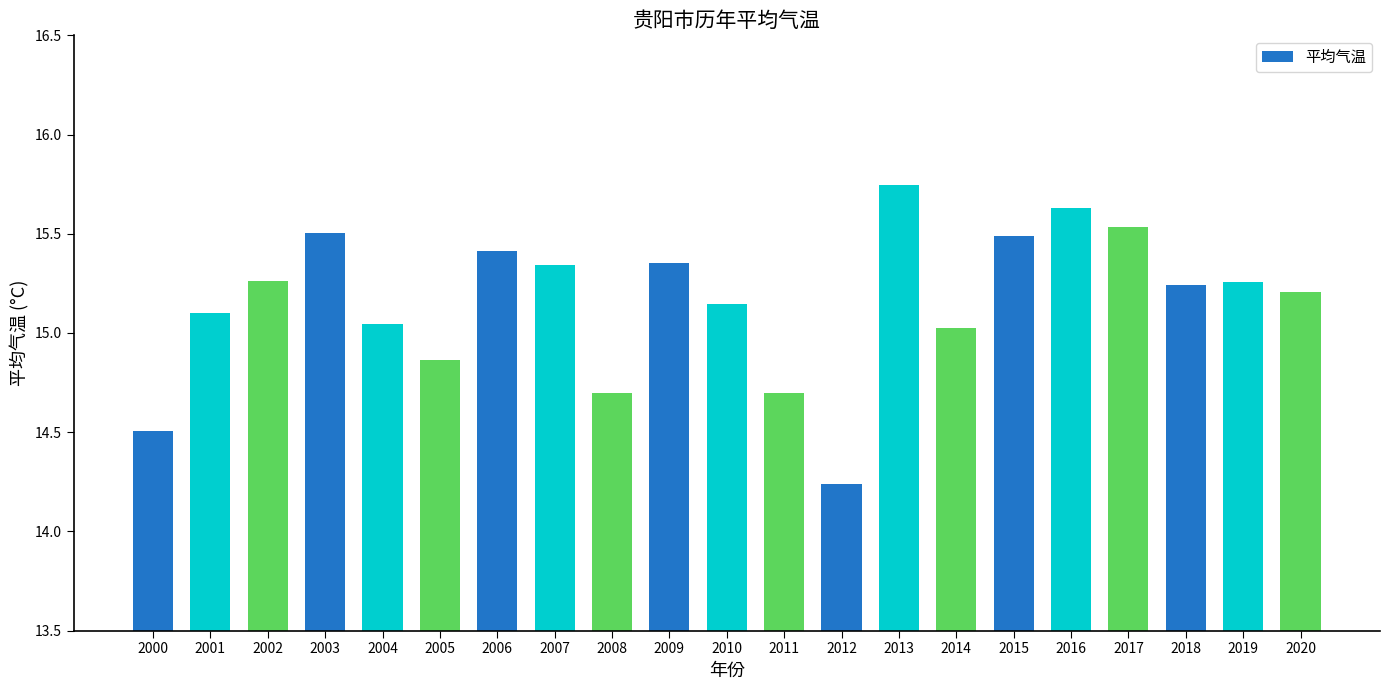

What is the difference between the maximum and second lowest values?

1.2